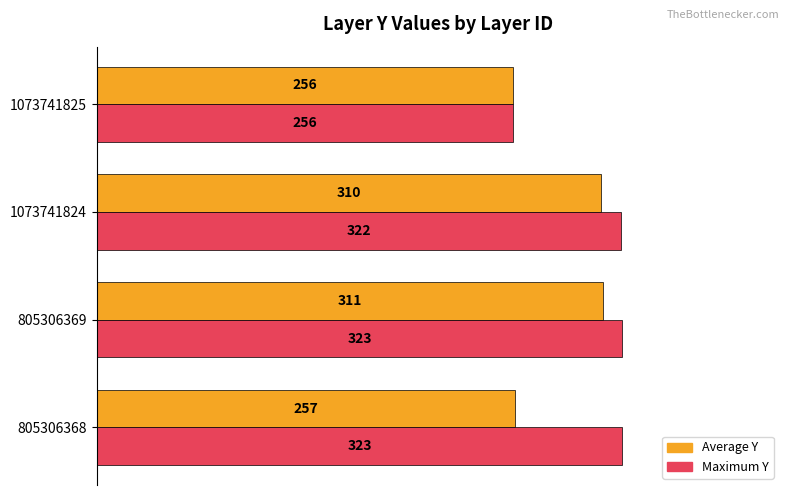

What are all the series names shown in the legend?

Average Y, Maximum Y